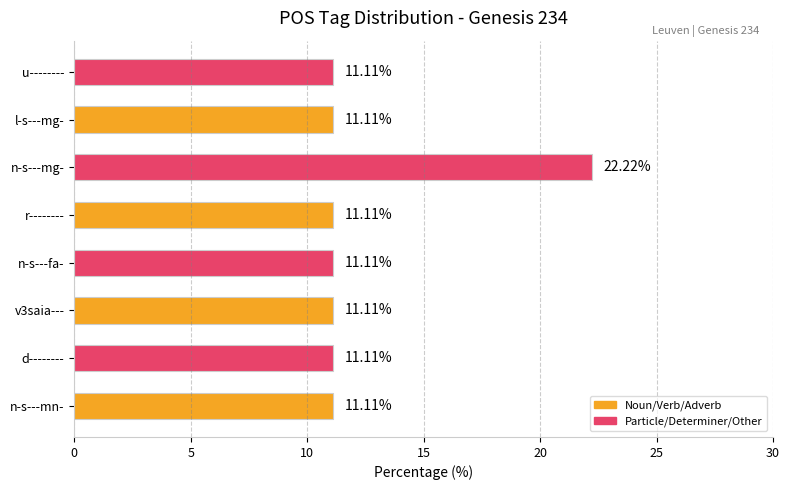

What is the ratio of the value at n-s---mn- to the value at v3saia---?

1.0